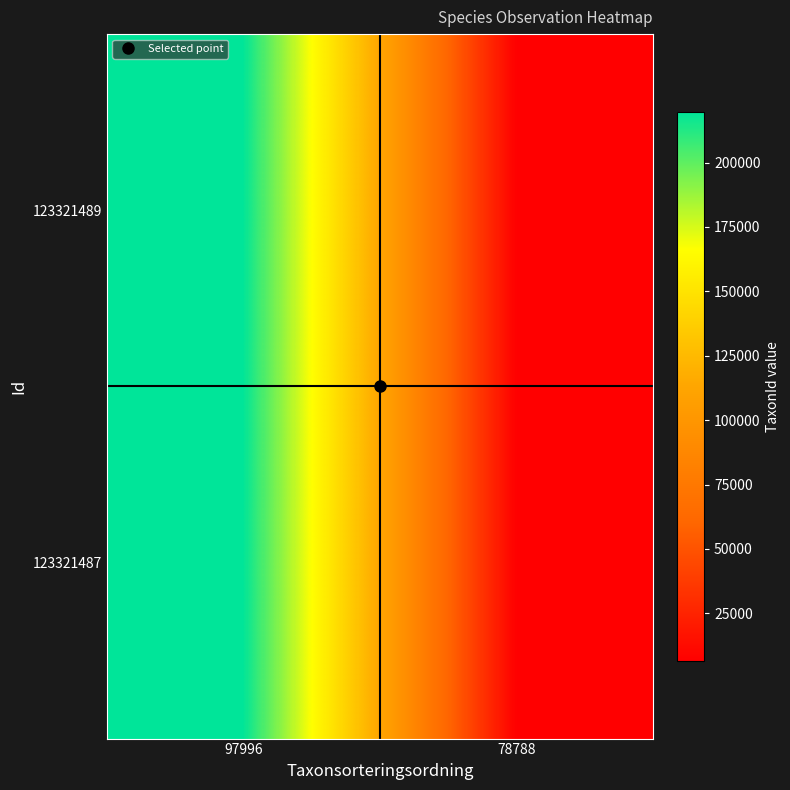

List the series in order of their peak value, highest first.

123321489, 123321487